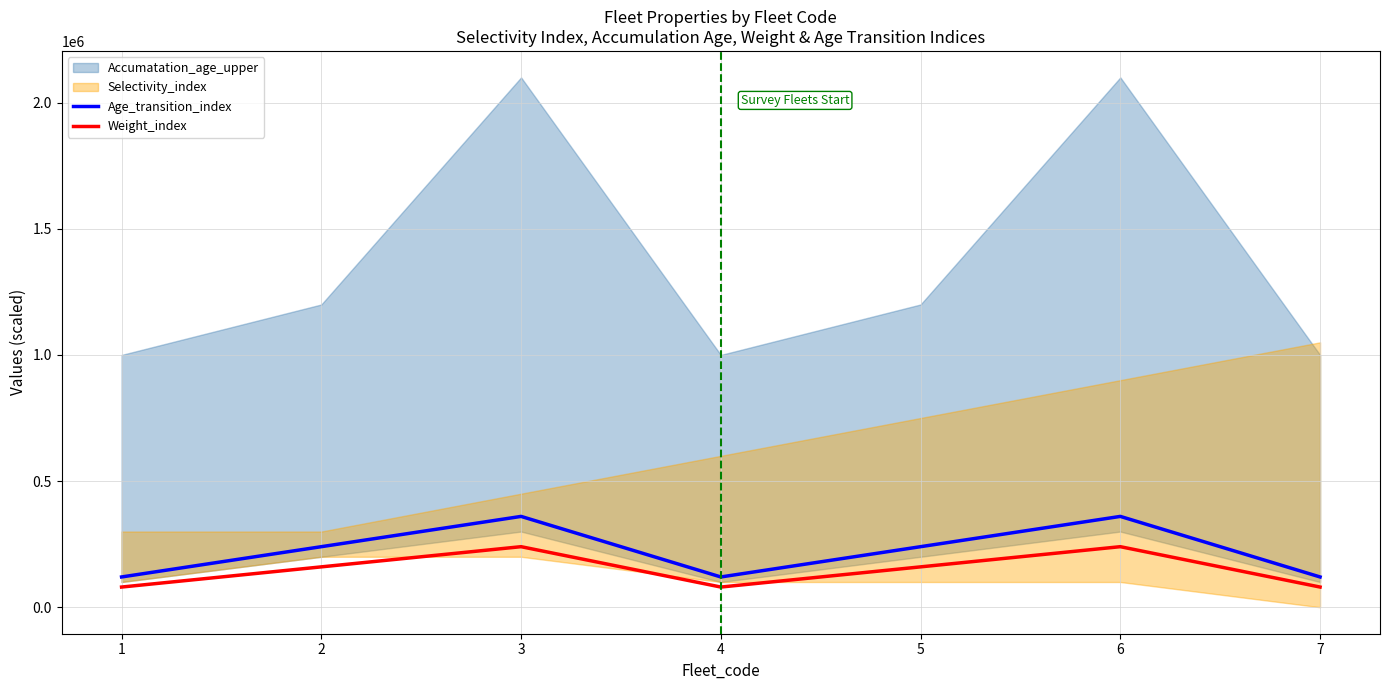

In Age_transition_index, how many points are higher than both neighbors (excluding endpoints)?

2